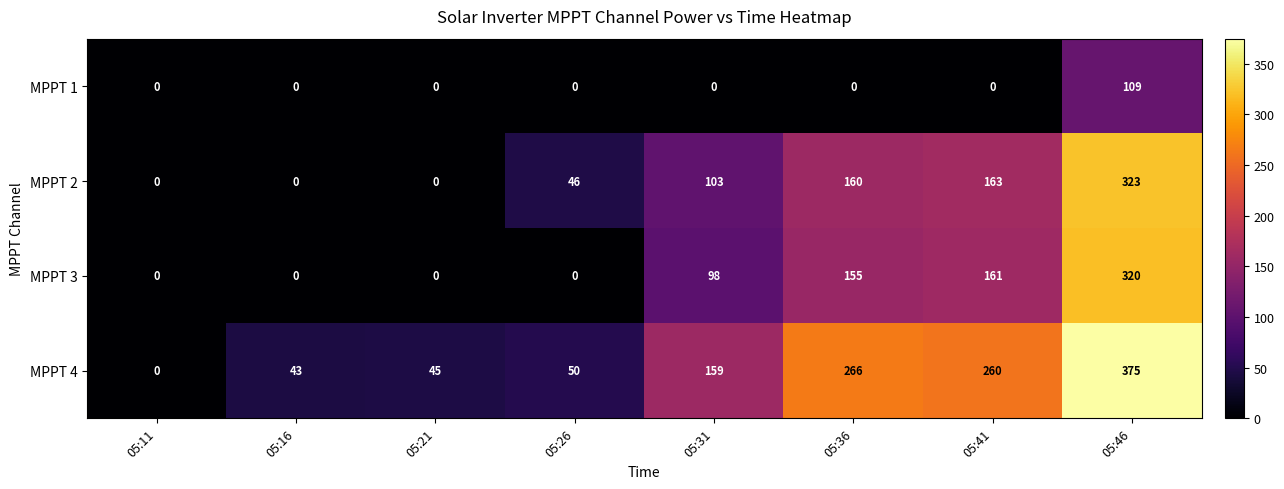

Read the MPPT 3 value at 05:31, to the nearest 10.

100